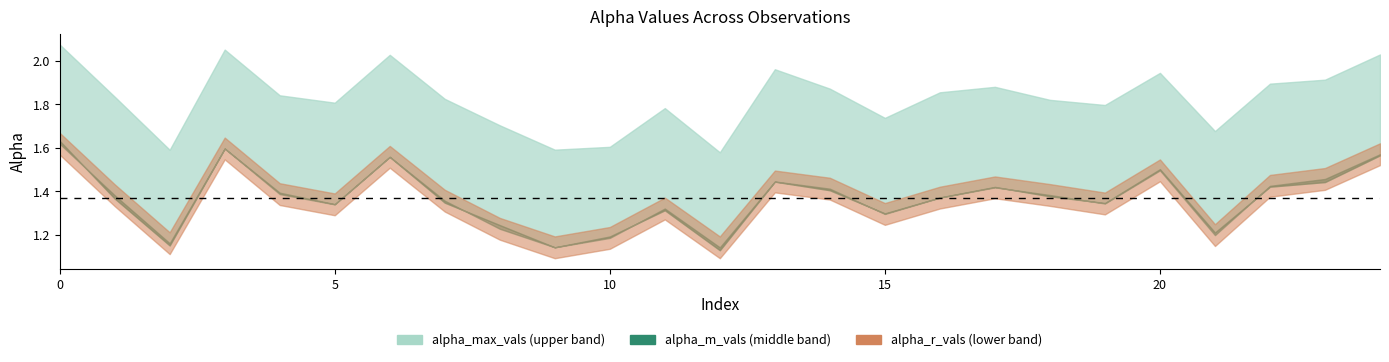

True or false: alpha_m_vals and alpha_max_vals intersect in this chart.

False